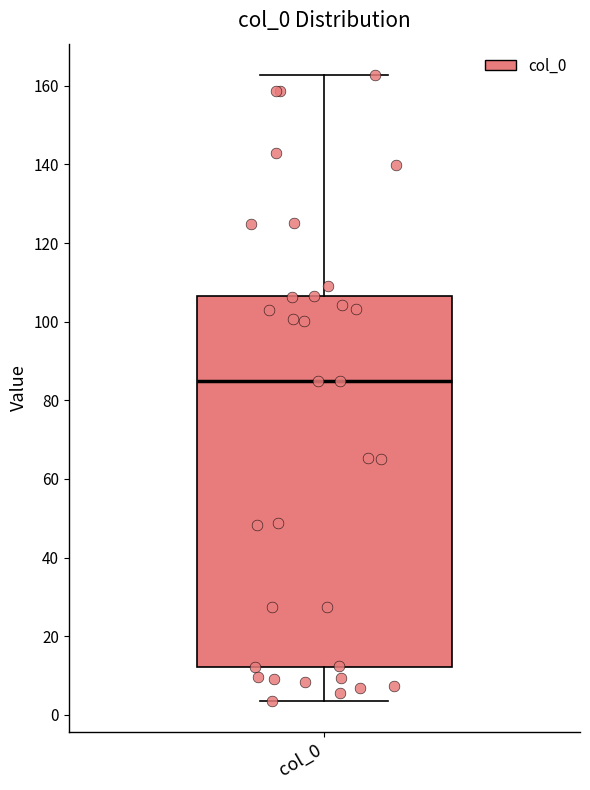

Transcribe this box plot: give where the median line is, the range the box spans, and where the two whiskers end, as read against the y-axis. The values are not printed on the chart, so give them approximately, as read against the axis.

median 86, box 12 to 106, whiskers 4 to 162